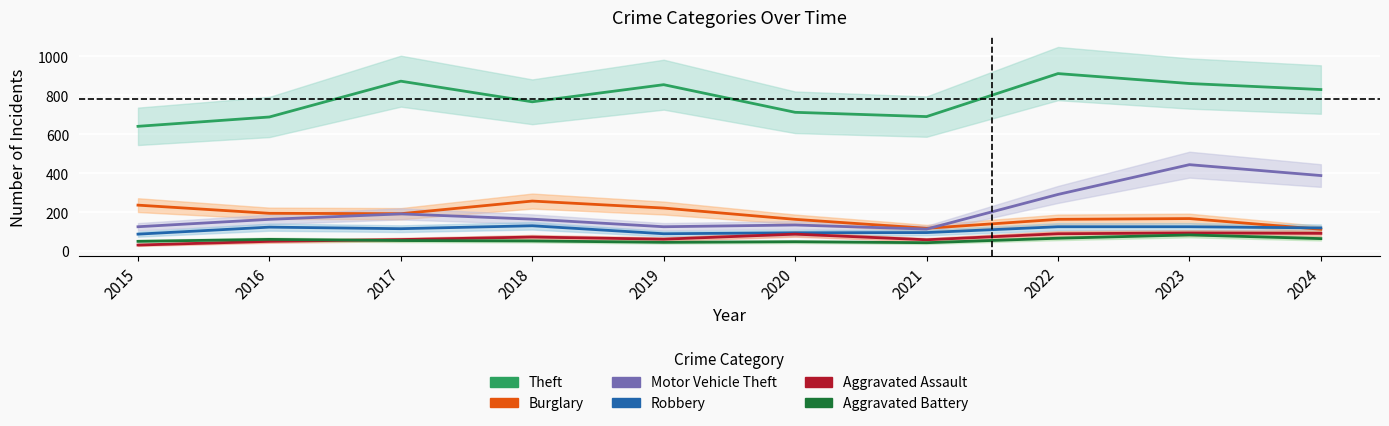

What are all the series names shown in the legend?

Theft, Burglary, Motor Vehicle Theft, Robbery, Aggravated Assault, Aggravated Battery